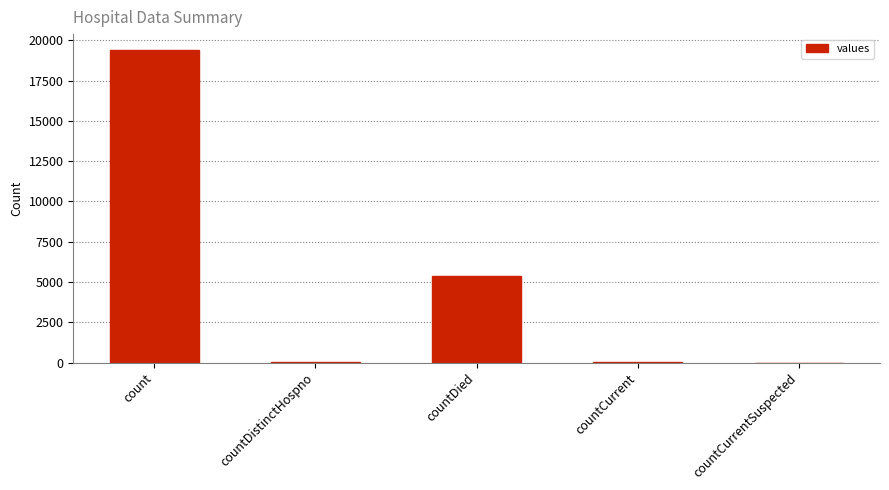

Which label corresponds to the largest value in the chart?

count